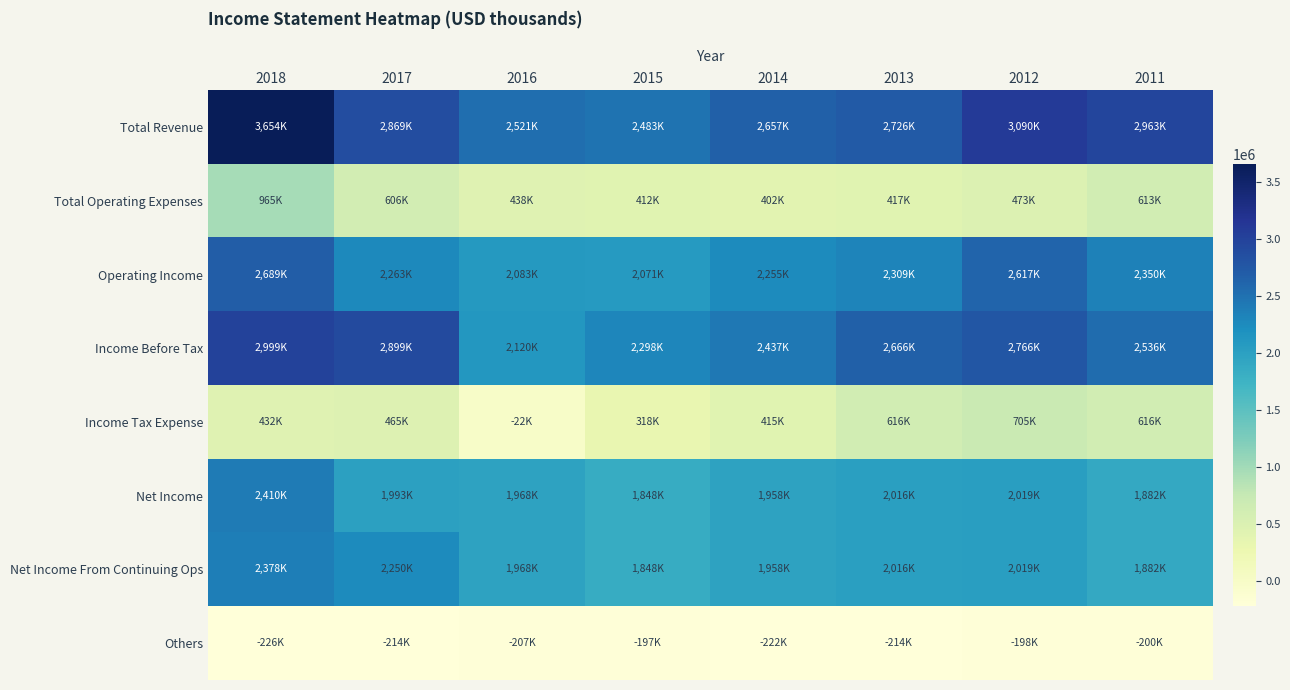

Which label corresponds to the smallest value in the chart?

2018